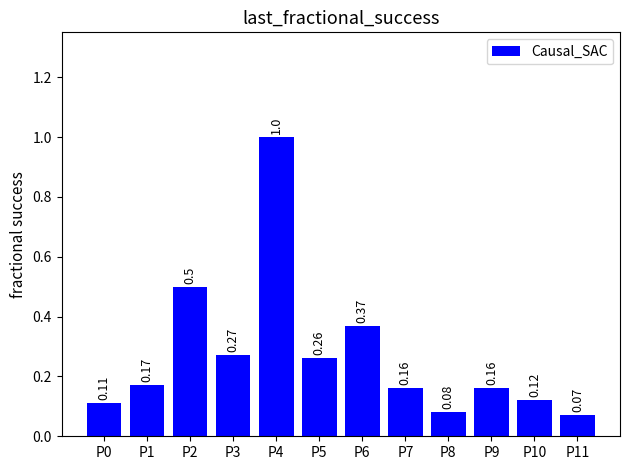

What is the sum of the values at P2 and P6?

0.9